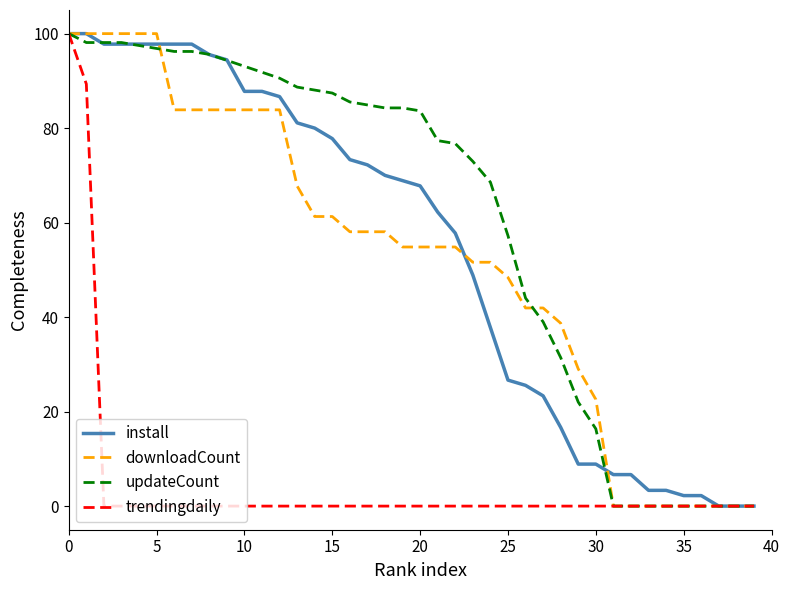

What is the maximum value for trendingdaily?

100.0